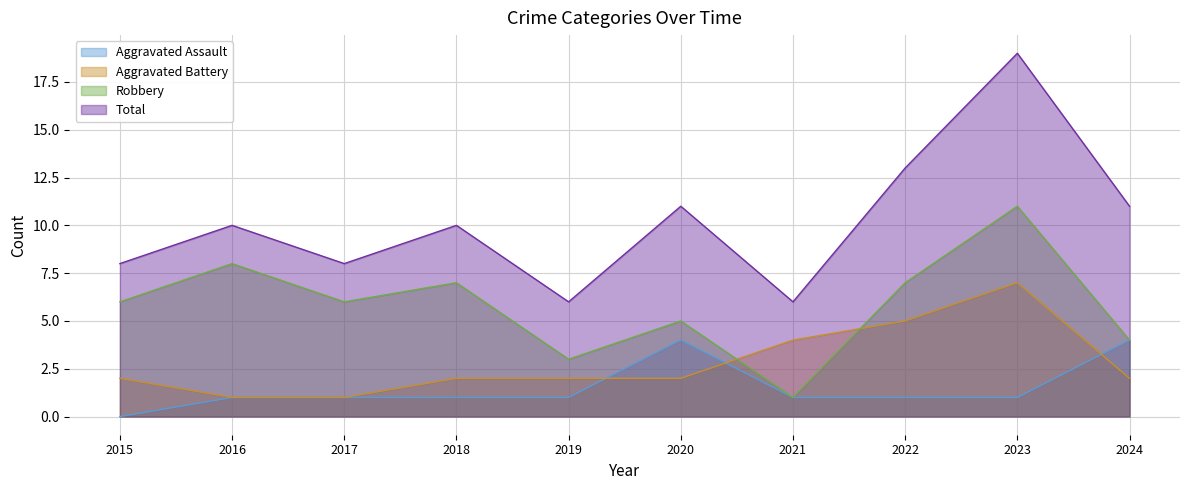

Is the value of Aggravated Battery at 2021 greater than the value of Aggravated Assault at 2020?

No